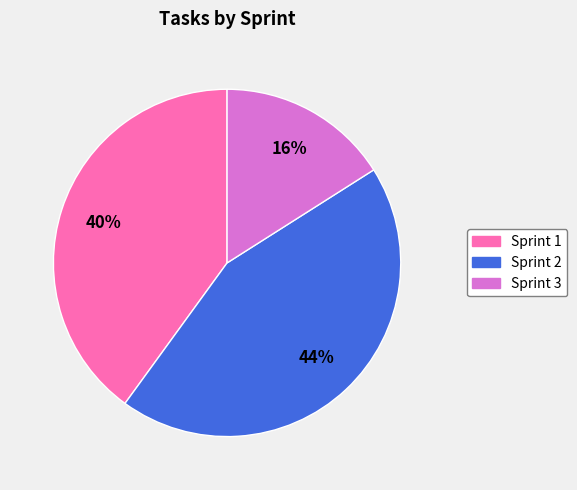

Rank the categories by value from highest to lowest.

Sprint 2, Sprint 1, Sprint 3